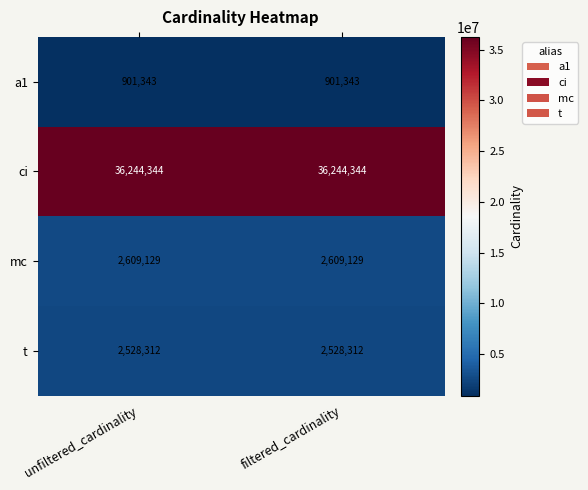

Reading left to right, transcribe all the data shown in this chart.

a1: unfiltered_cardinality=901343	filtered_cardinality=901343
ci: unfiltered_cardinality=36244344	filtered_cardinality=36244344
mc: unfiltered_cardinality=2609129	filtered_cardinality=2609129
t: unfiltered_cardinality=2528312	filtered_cardinality=2528312